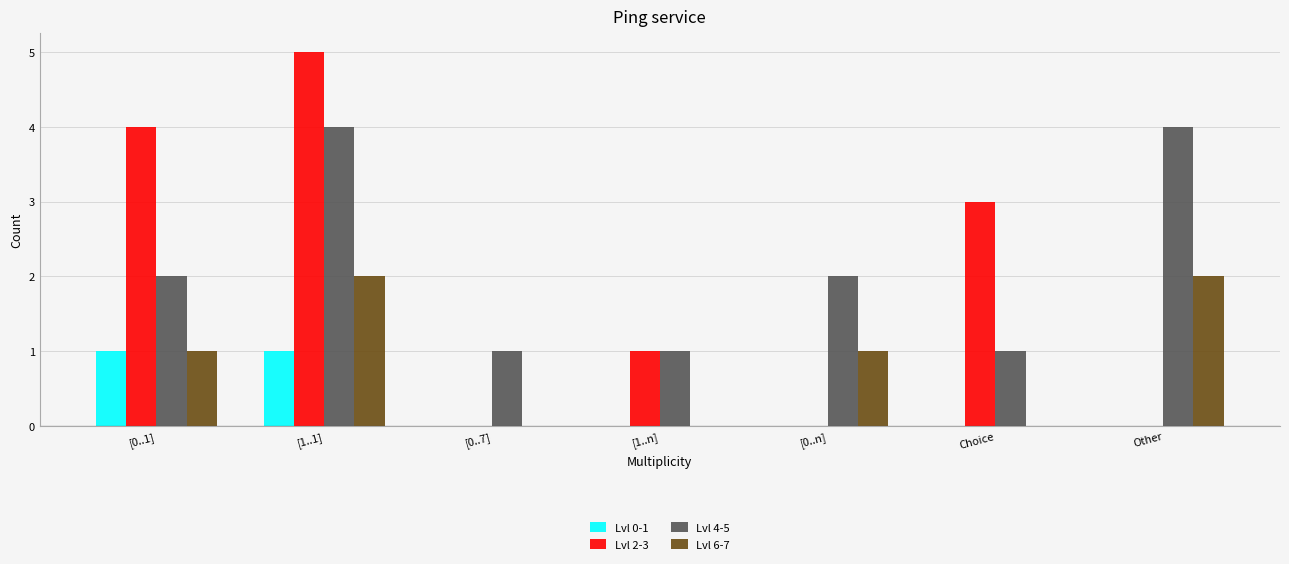

The Lvl 2-3 series shows 1 at [1..n]. True or false?

True